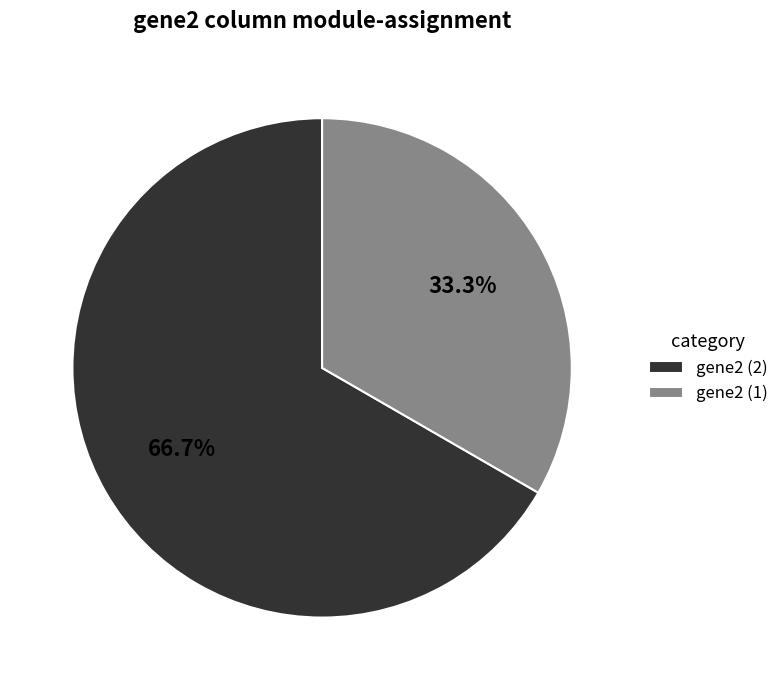

Rank the categories by value from highest to lowest.

gene2 (2), gene2 (1)